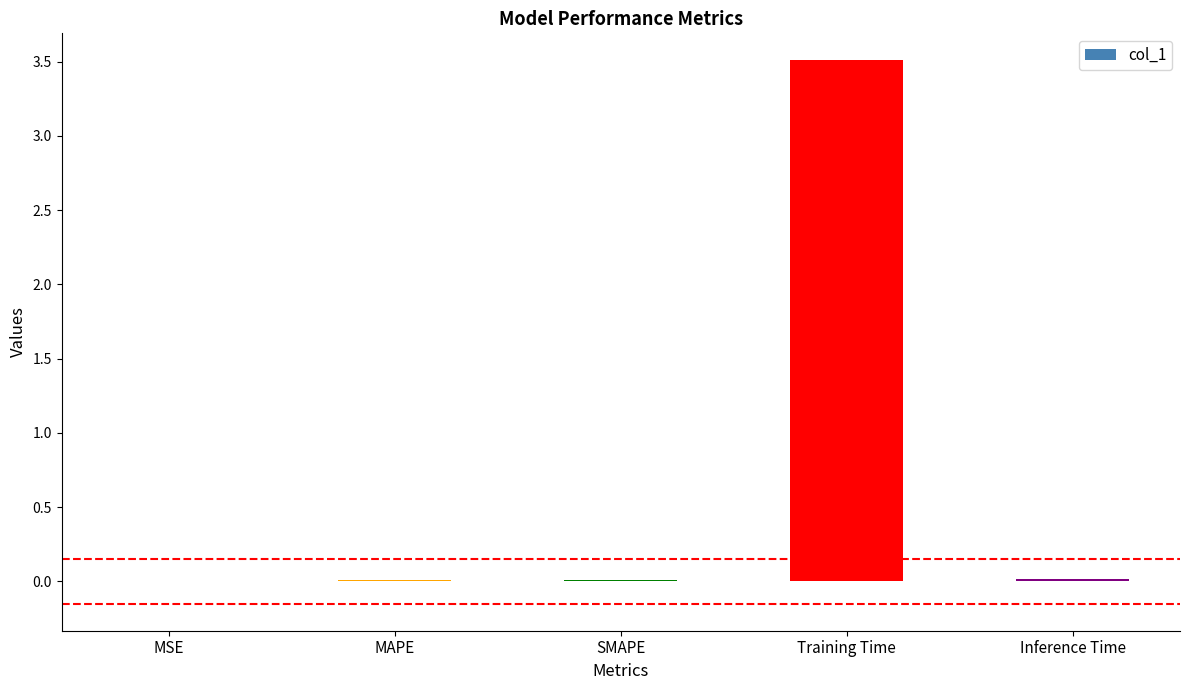

Which category has the highest value across all series?

Training Time